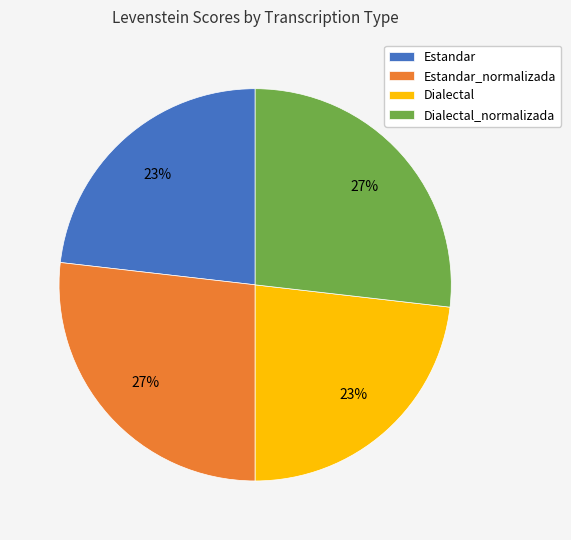

Is there a majority slice in this chart?

No